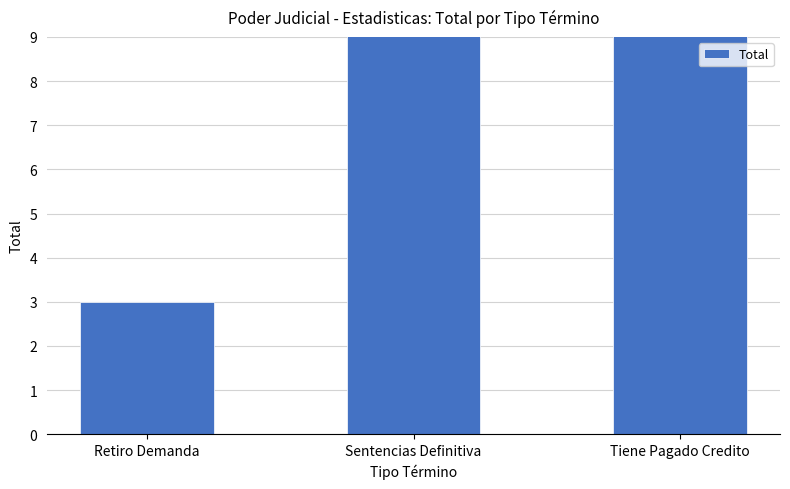

List the labels in order of value, smallest first.

Retiro Demanda, Tiene Pagado Credito, Sentencias Definitiva